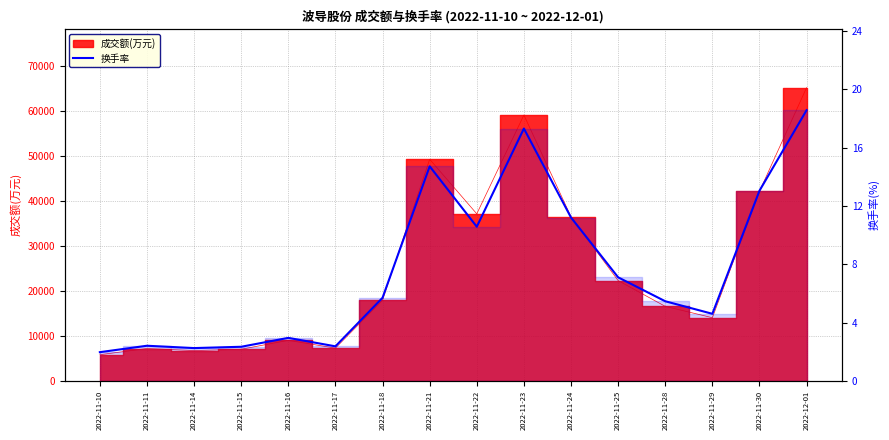

At which category does the chart reach its peak across all series?

2022-12-01